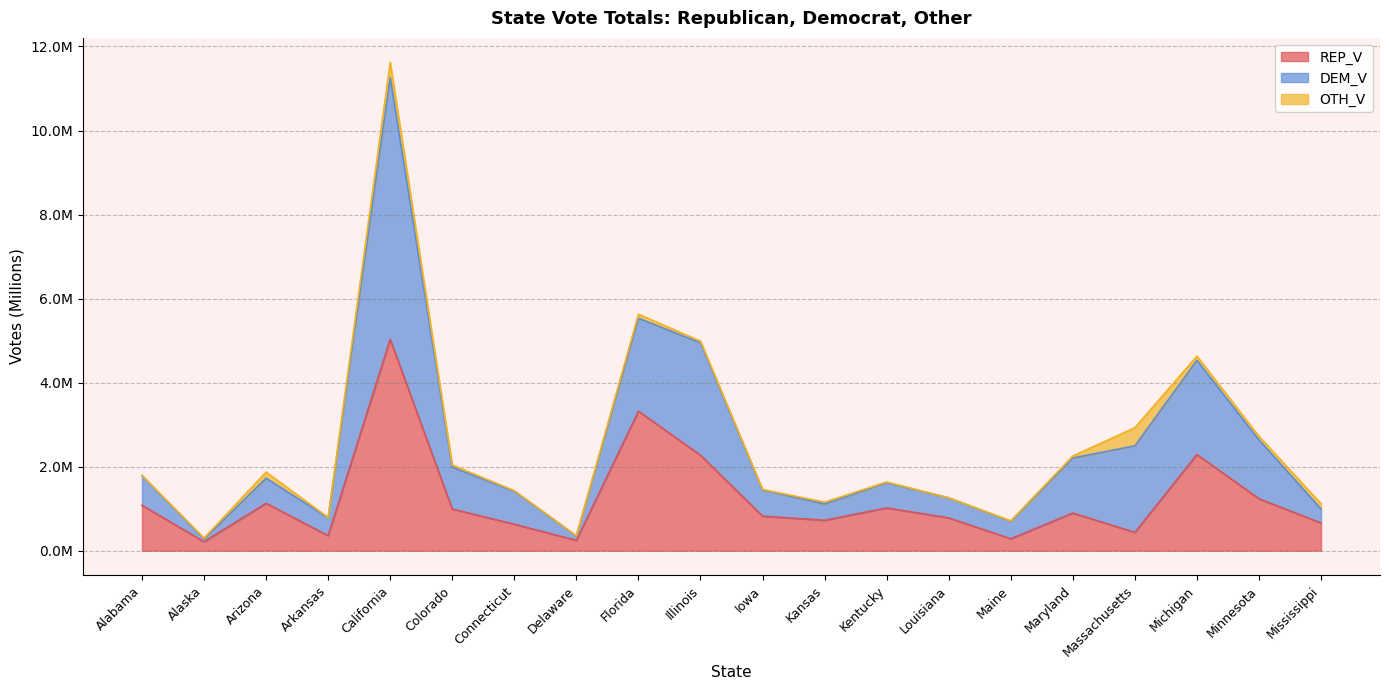

Does the chart display data point markers on the line(s)?

No